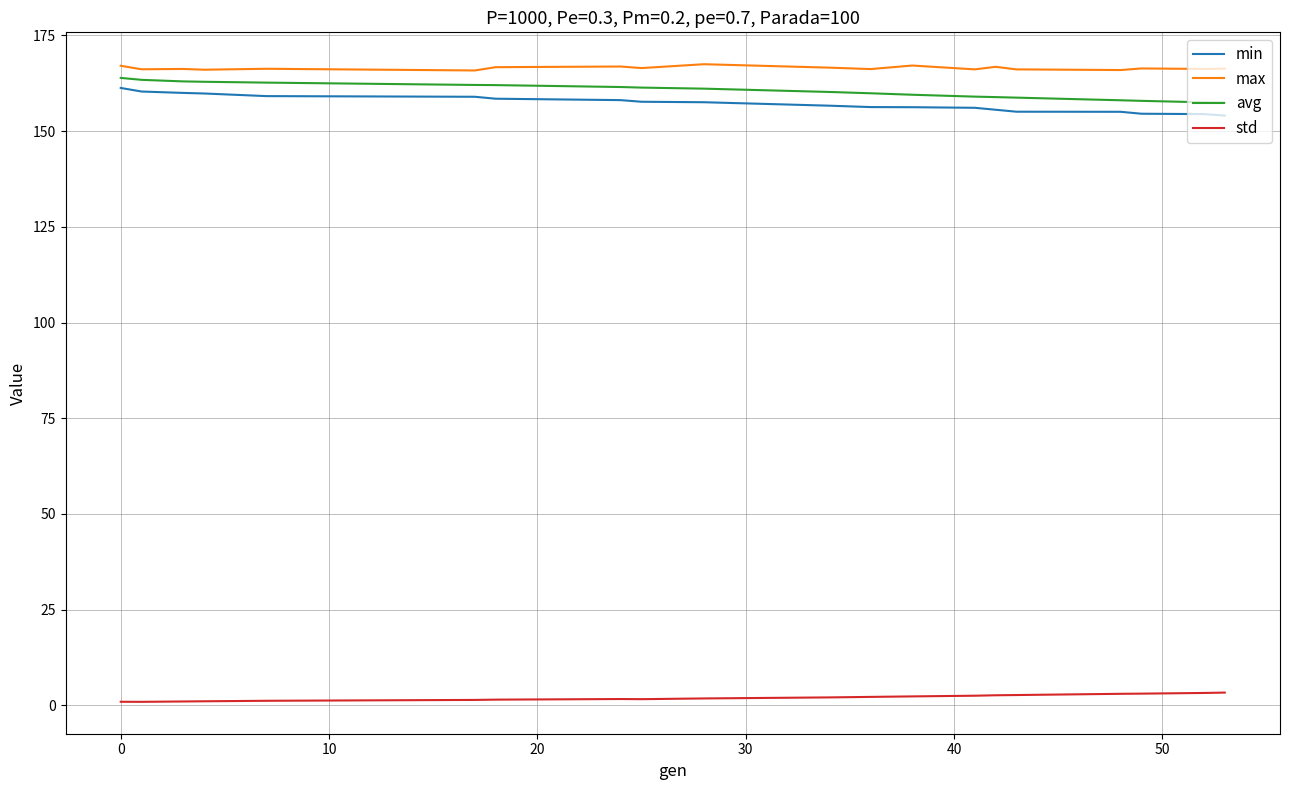

Count the number of data series in this chart.

4